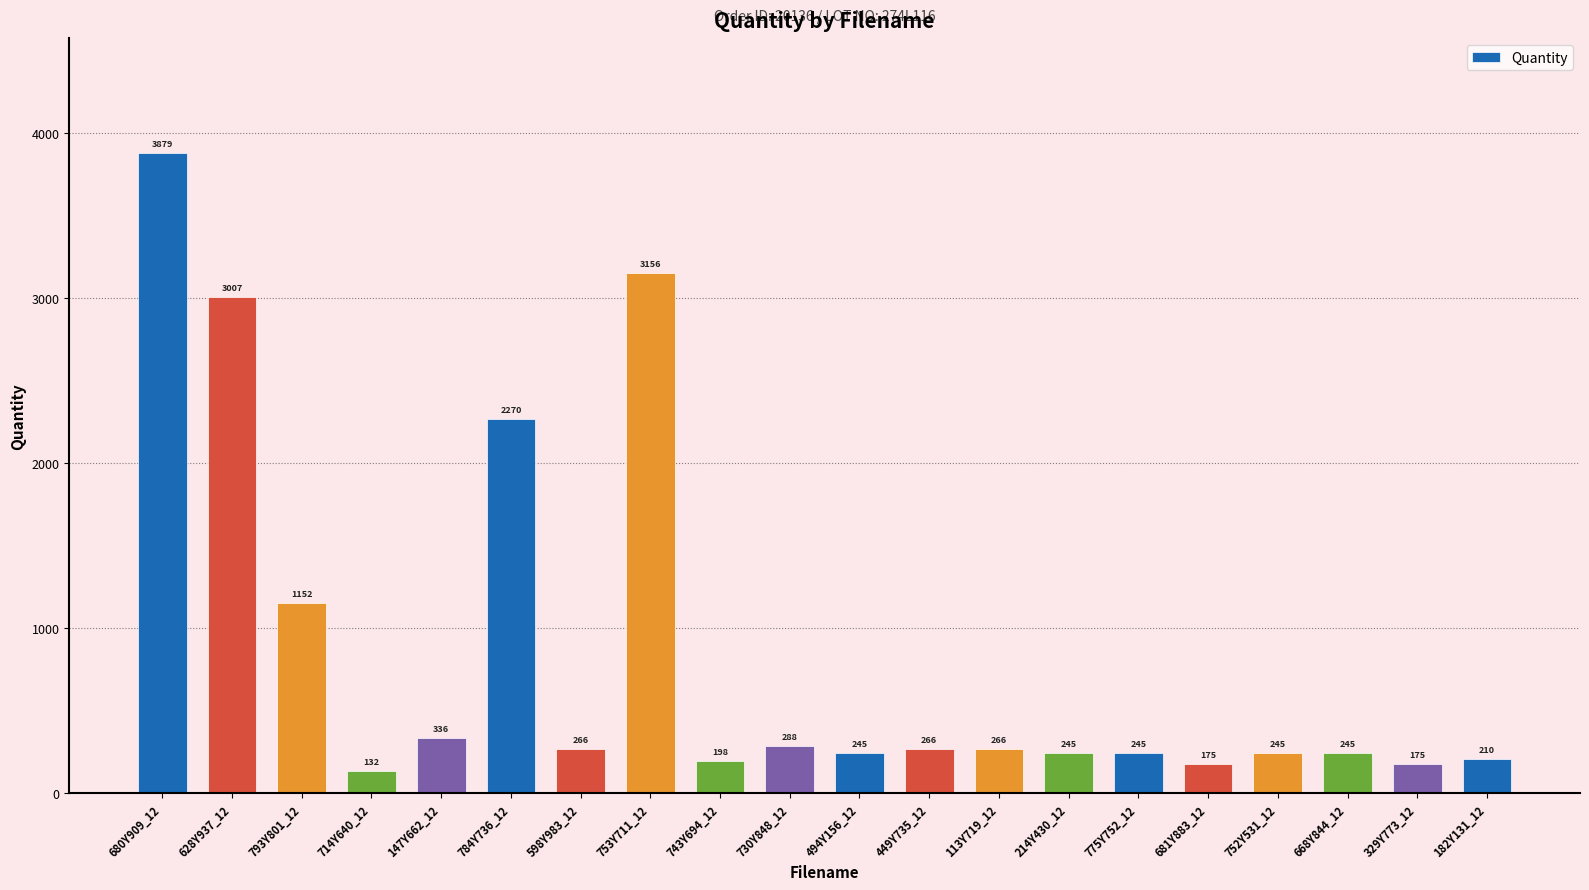

Reading left to right, transcribe all the data shown in this chart.

680Y909_12=3879	628Y937_12=3007	793Y801_12=1152	714Y640_12=132	147Y662_12=336	784Y736_12=2270	598Y983_12=266	753Y711_12=3156	743Y694_12=198	730Y848_12=288	494Y156_12=245	449Y735_12=266	113Y719_12=266	214Y430_12=245	775Y752_12=245	681Y883_12=175	752Y531_12=245	668Y844_12=245	329Y773_12=175	182Y131_12=210